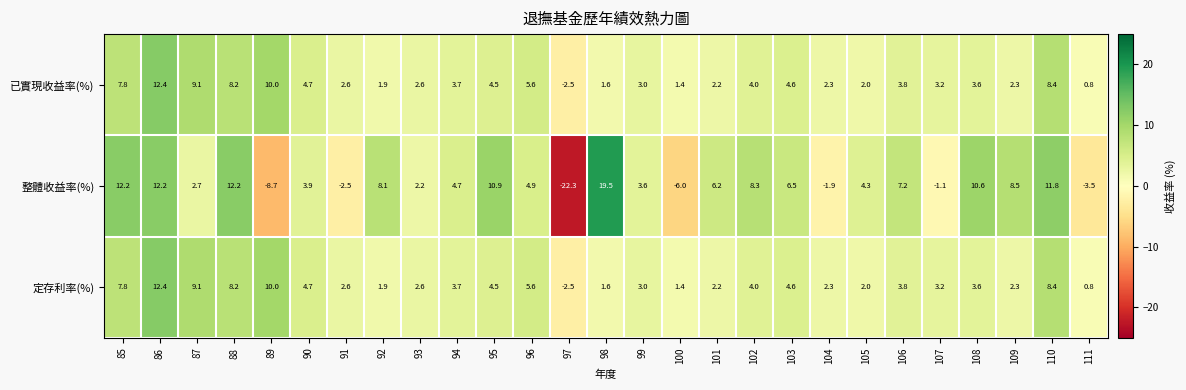

The value of 定存利率(%) at 92 is 1.3. True or false?

False